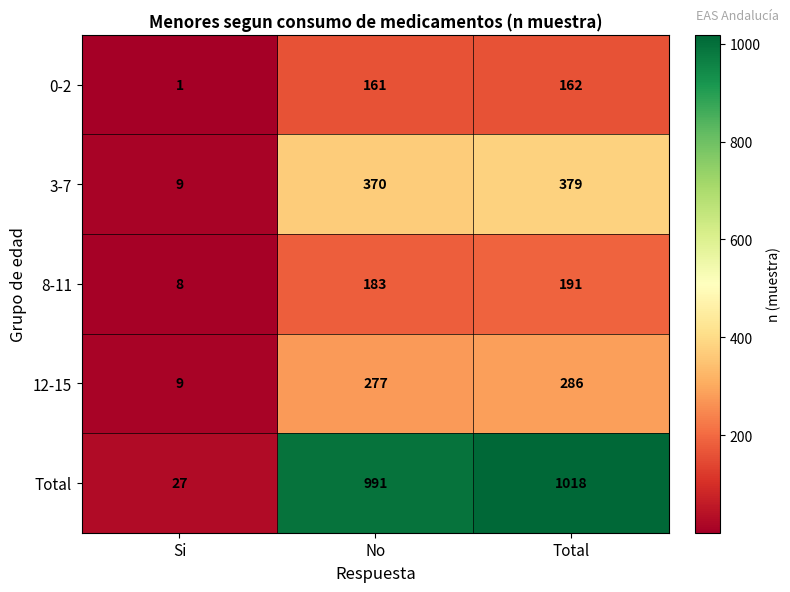

How many data points in 3-7 are less than 370?

1